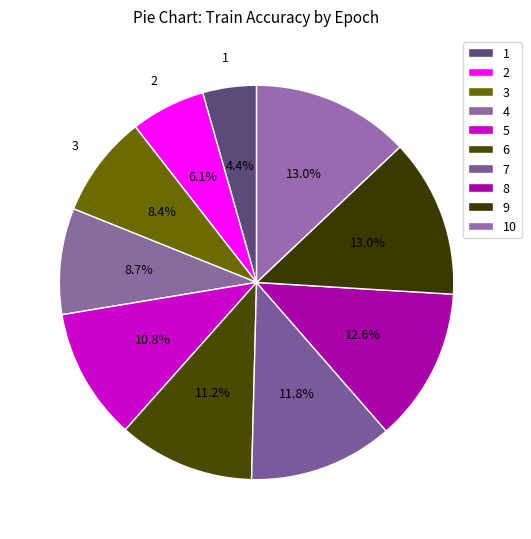

How many slices are in this pie chart?

10